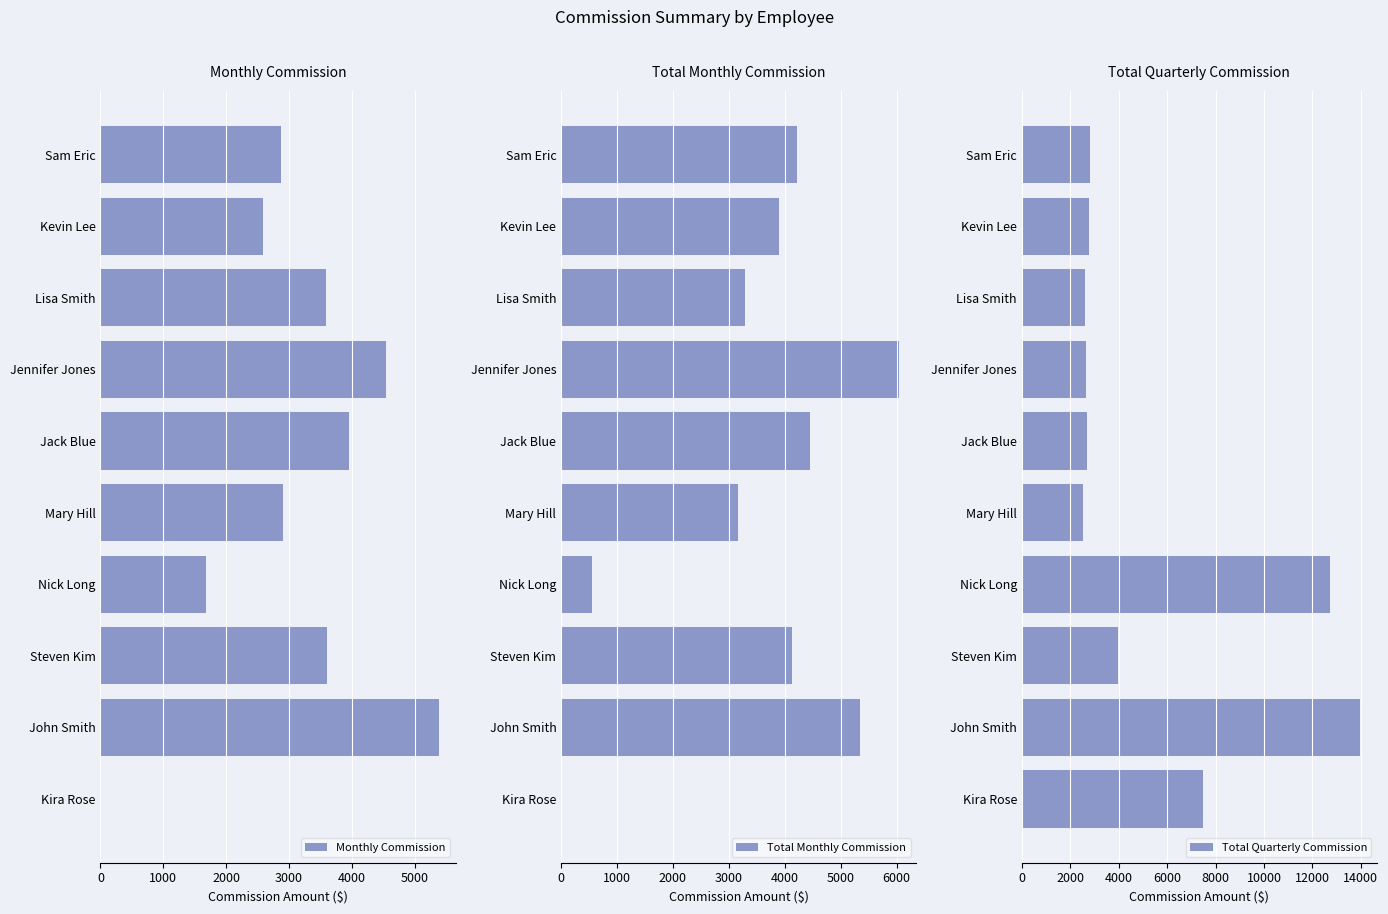

True or false: Monthly Commission has a value of 4368.6 at Mary Hill.

False